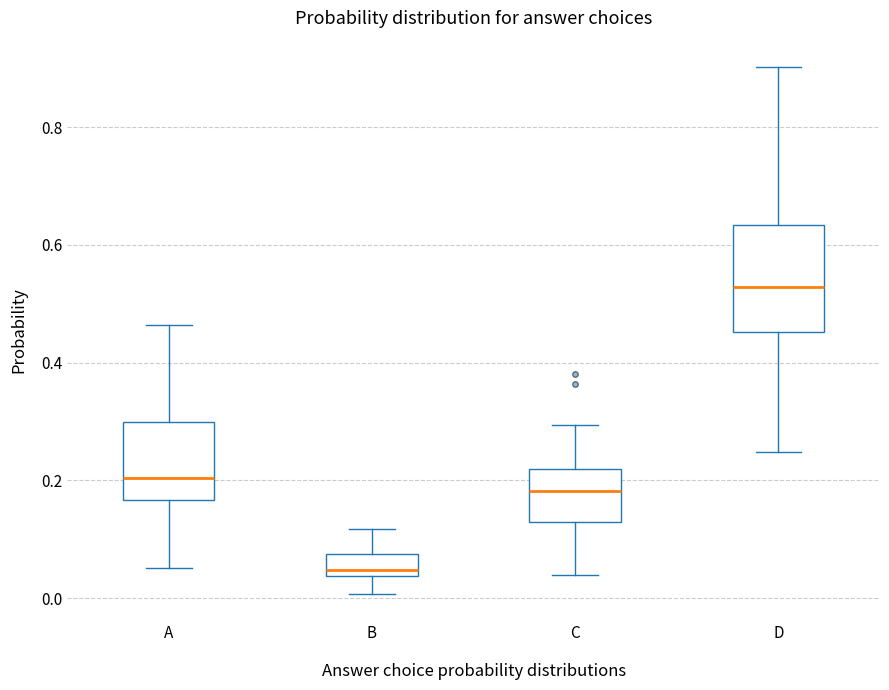

Which box's median line is the lowest?

B